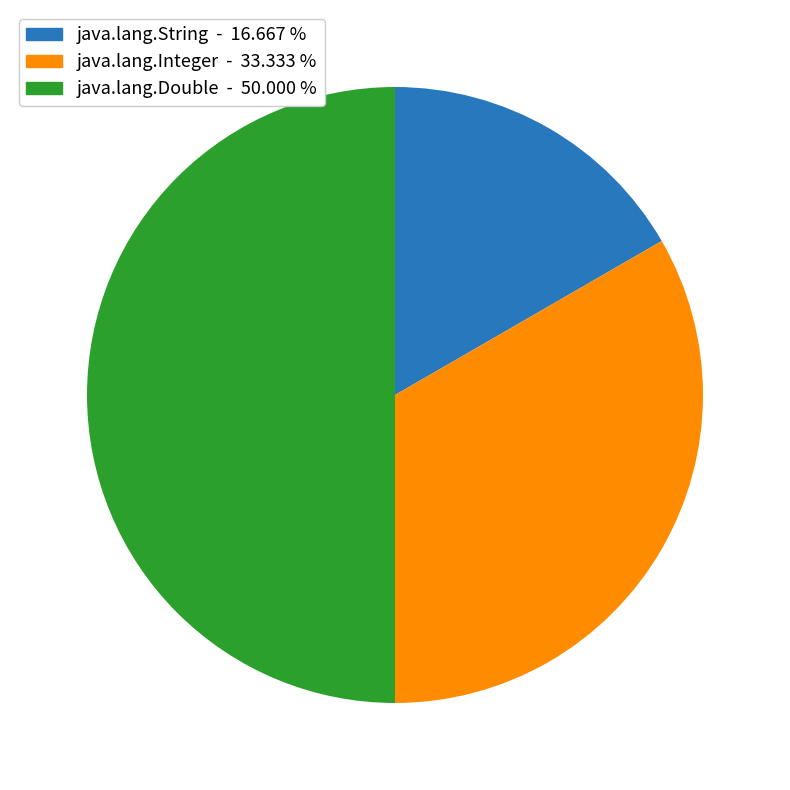

Which category has the biggest portion of the pie?

java.lang.Double